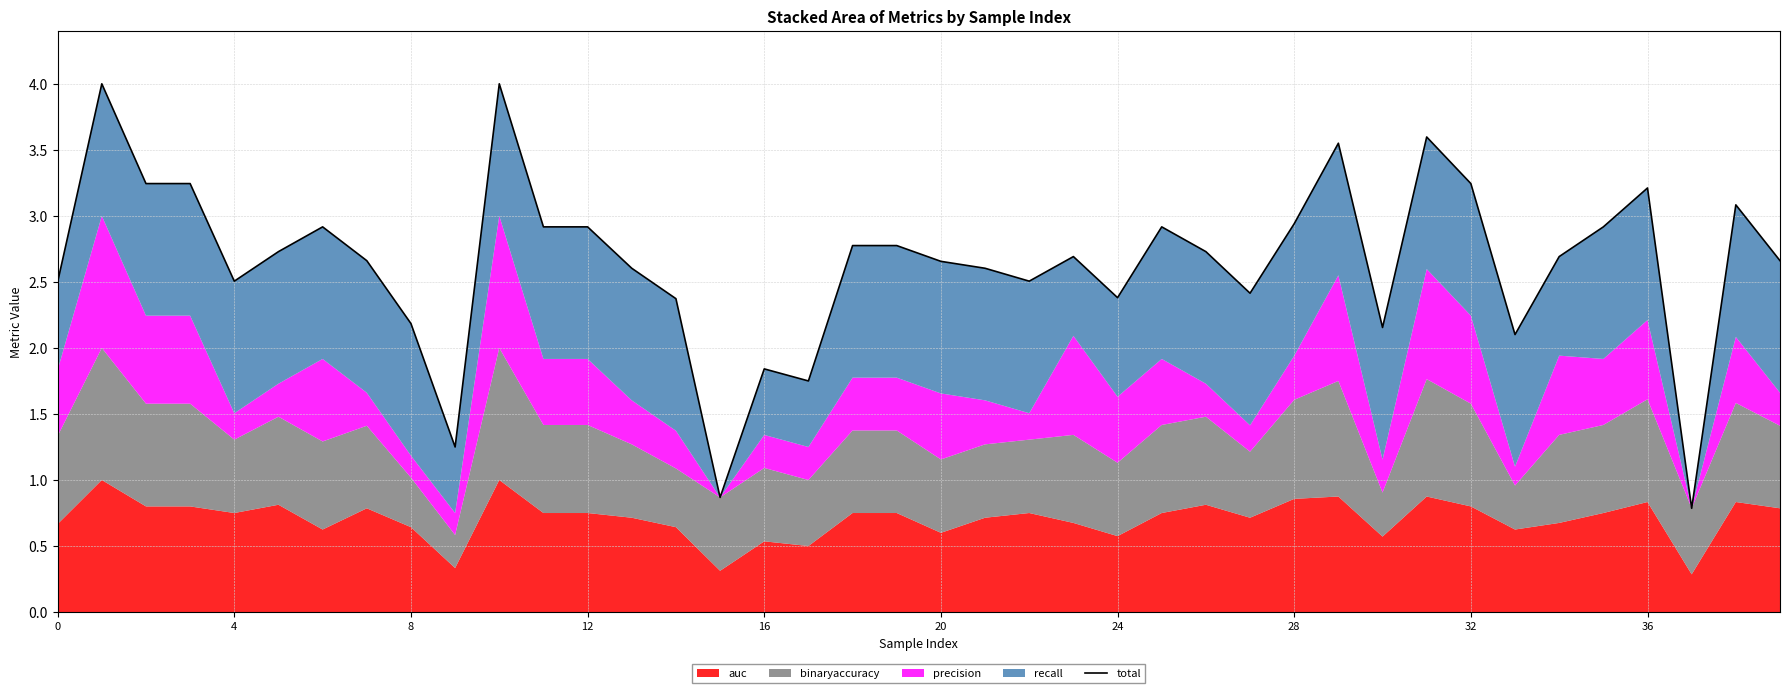

What is the difference between the values at 16 and 13?

0.8